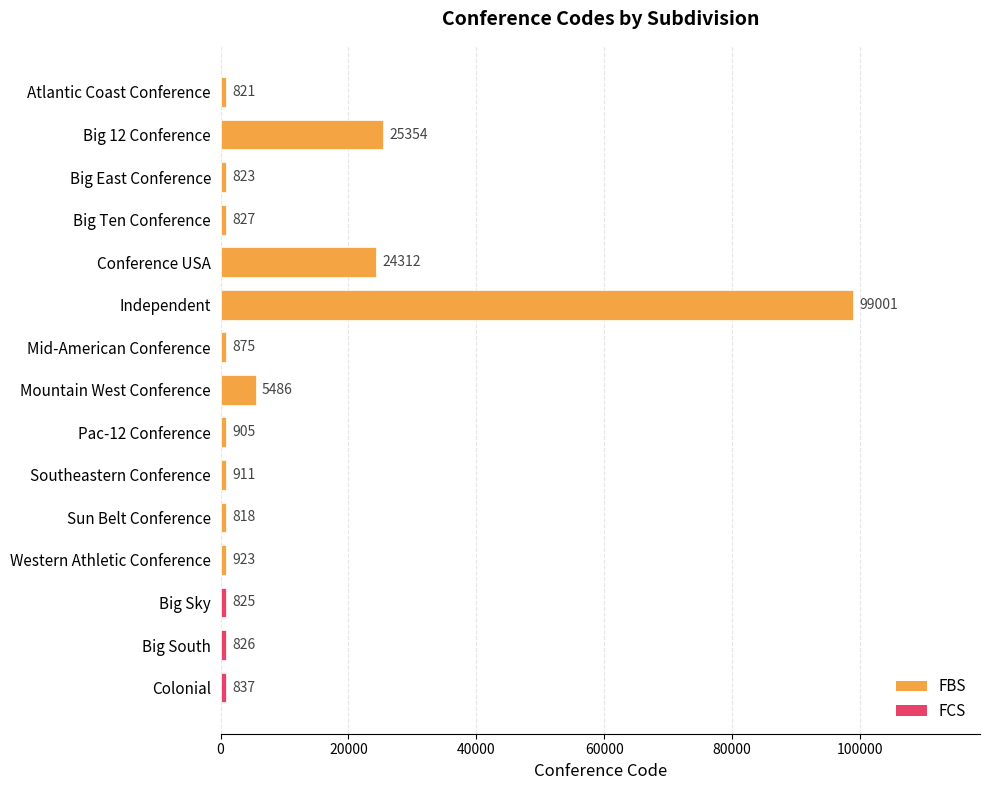

What is the value of the 9th bar from the left?

905